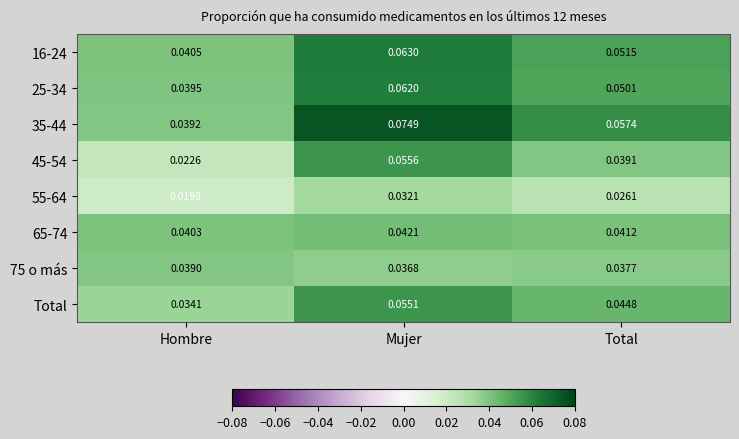

At which category does the chart reach its peak across all series?

Mujer